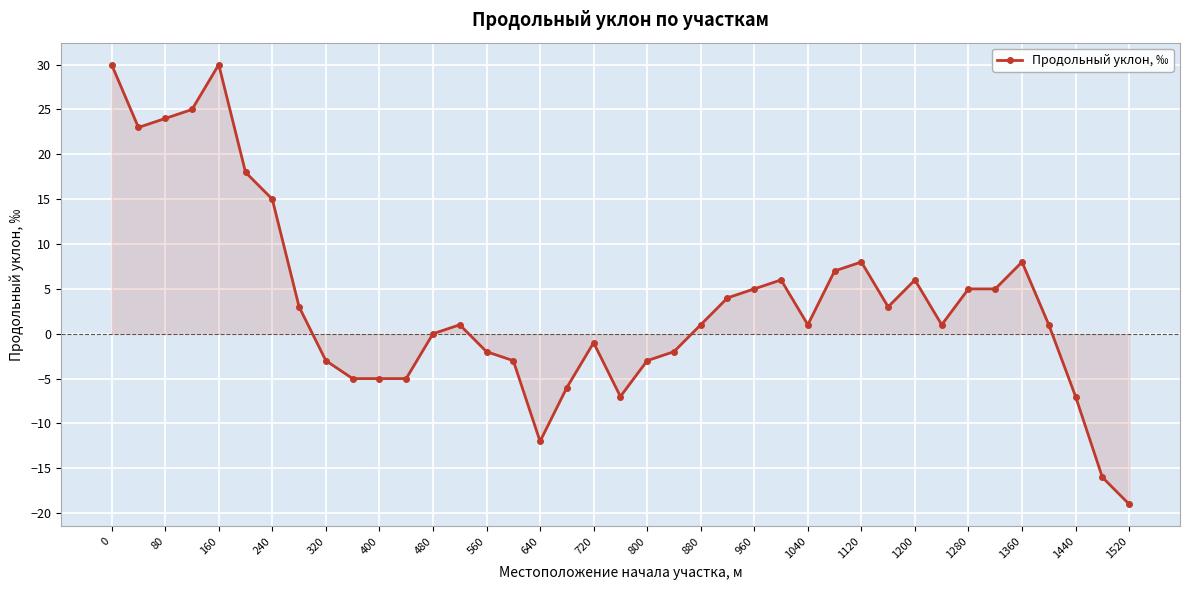

What is the average value?

3